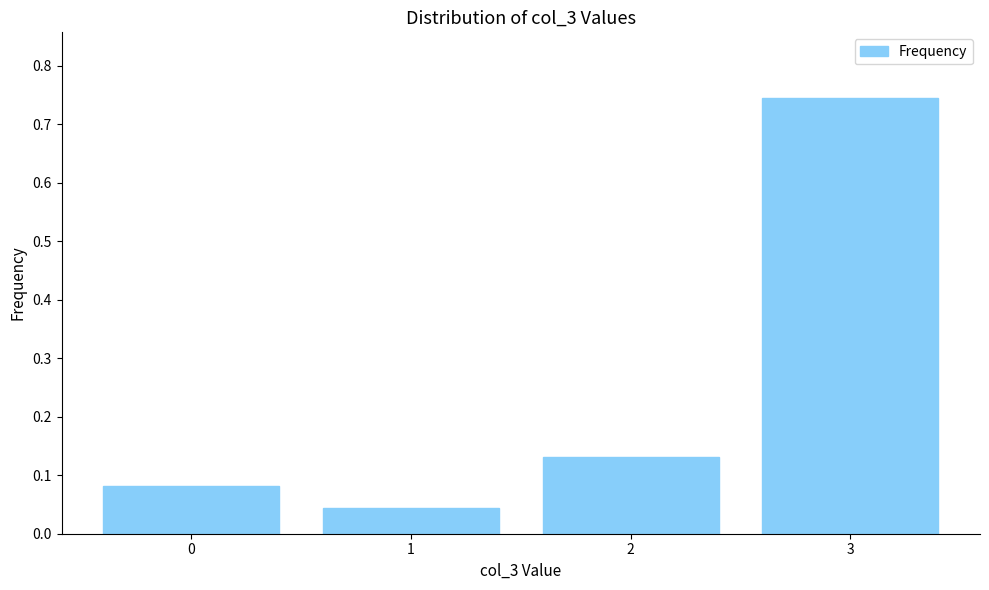

What is the sum of all values?

1.0